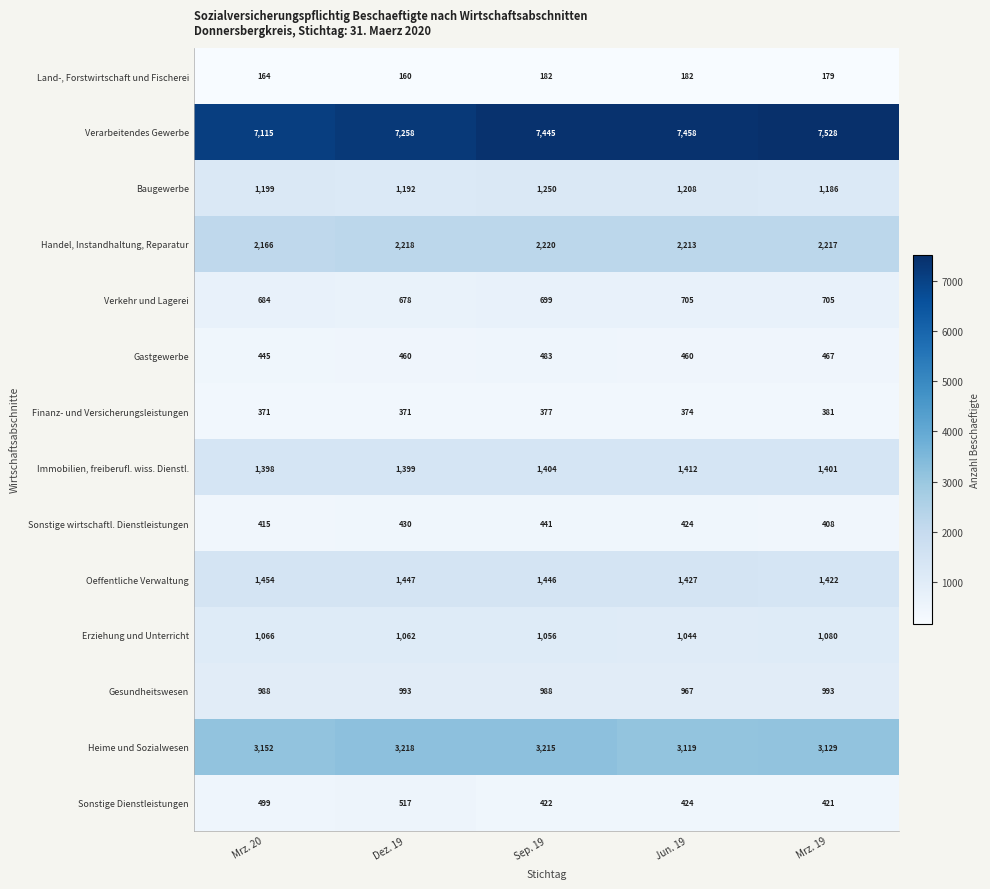

At which category is the sum across all series the highest?

Sep. 19